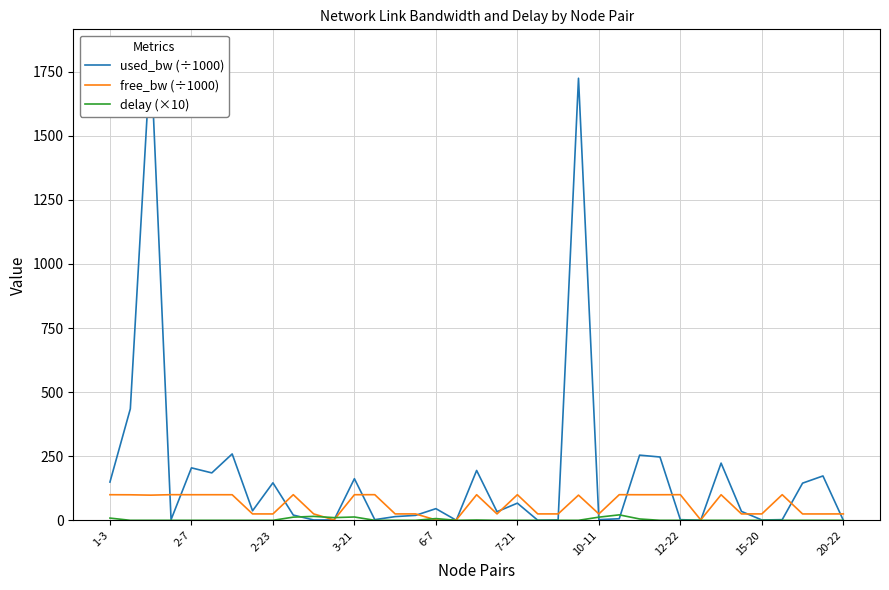

What is the label of the 11th point from the left?

10